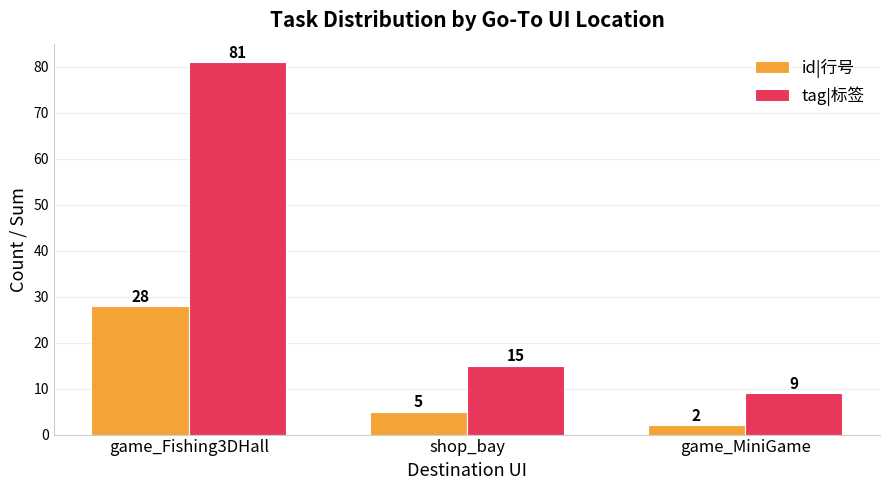

Which series has the largest range (max minus min)?

tag|标签